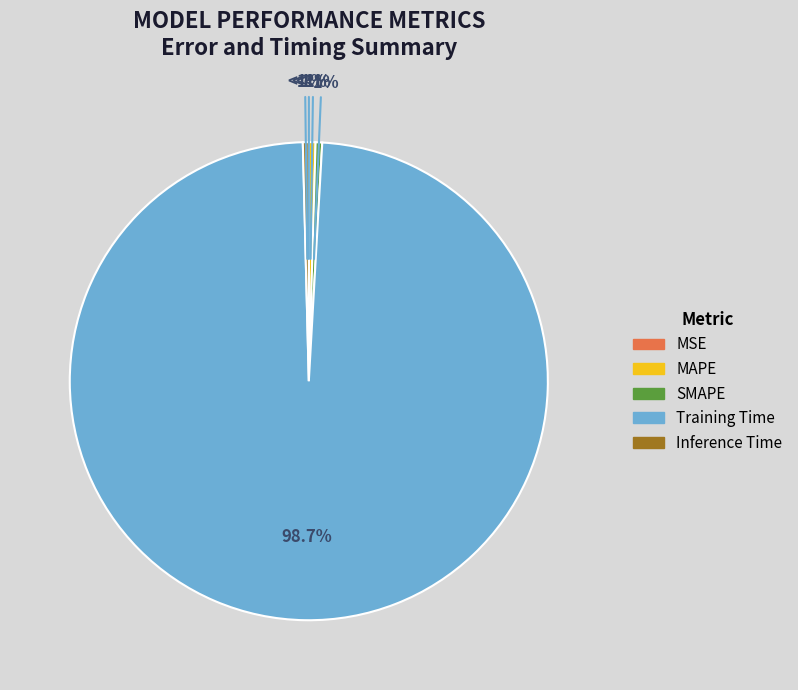

How many segments does this pie chart have?

5